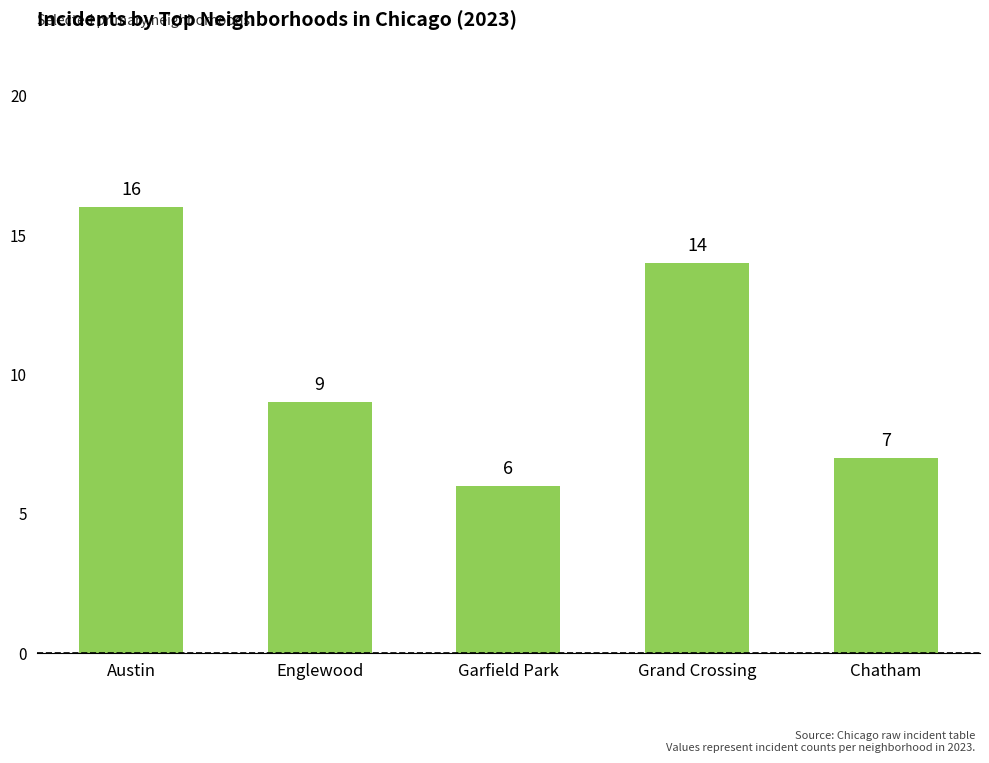

What position from the left is Austin?

1